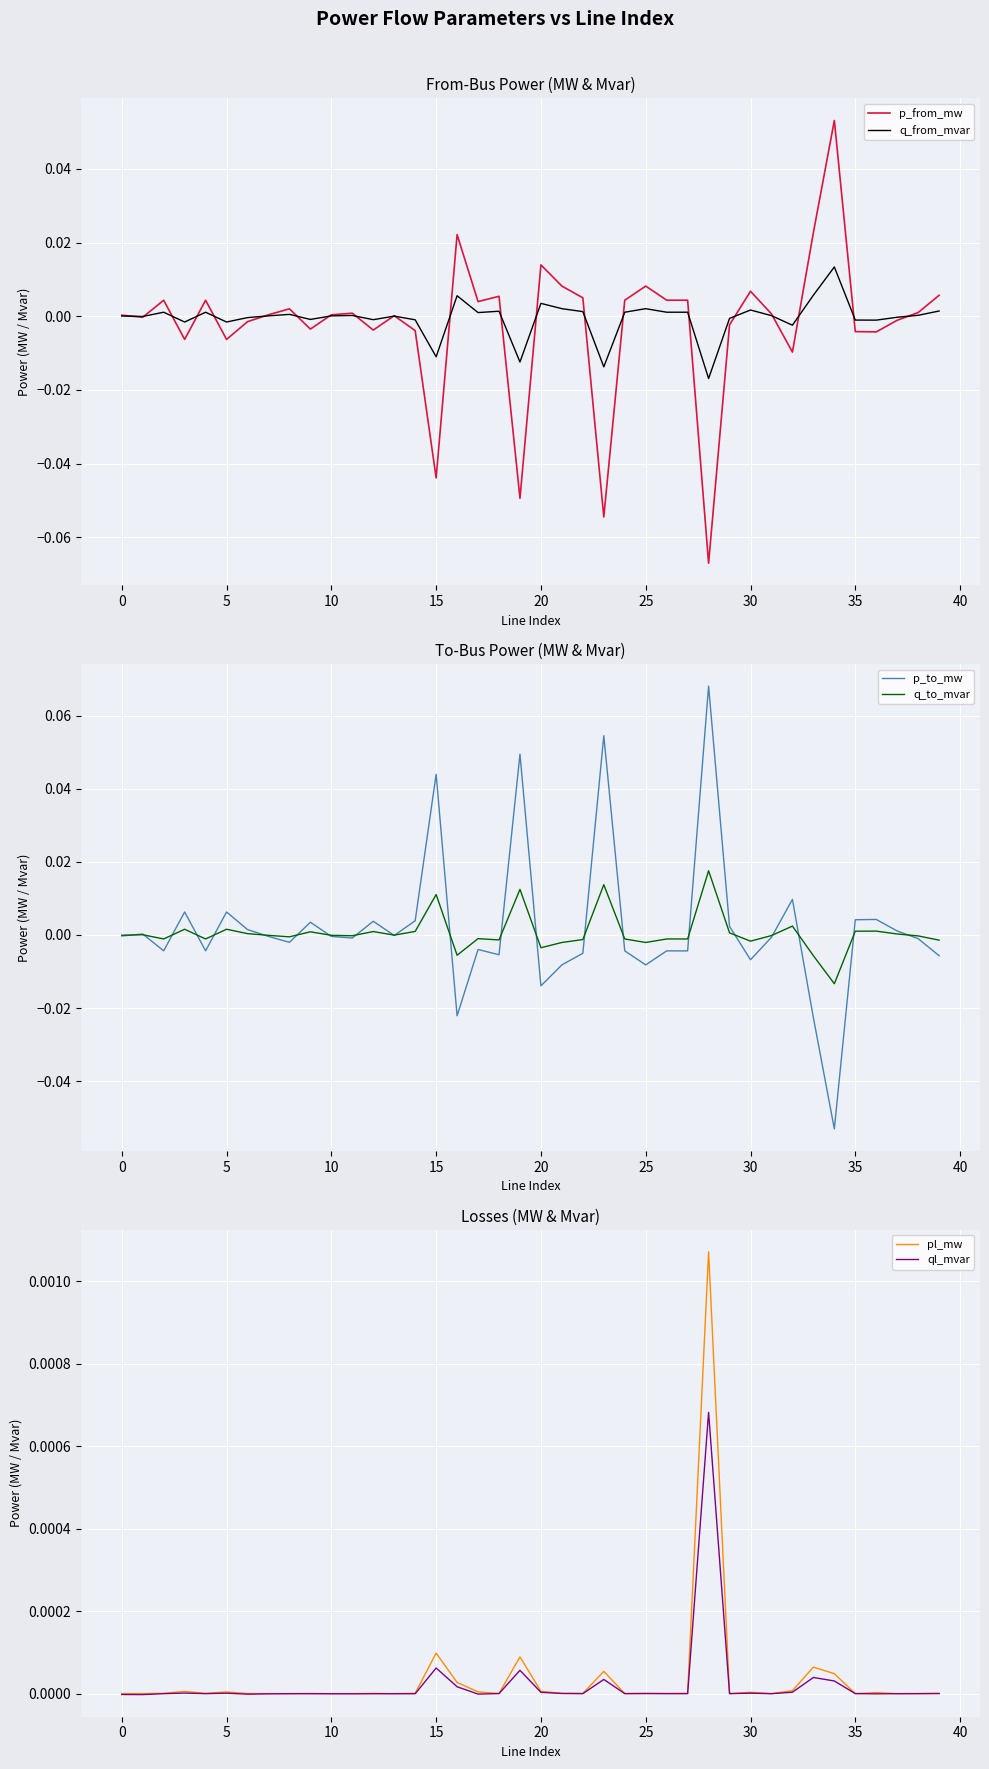

Is this an area chart (filled region under the line)?

No